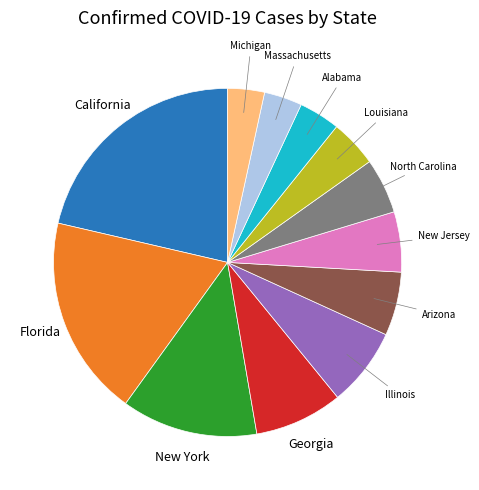

Is there a majority slice in this chart?

No